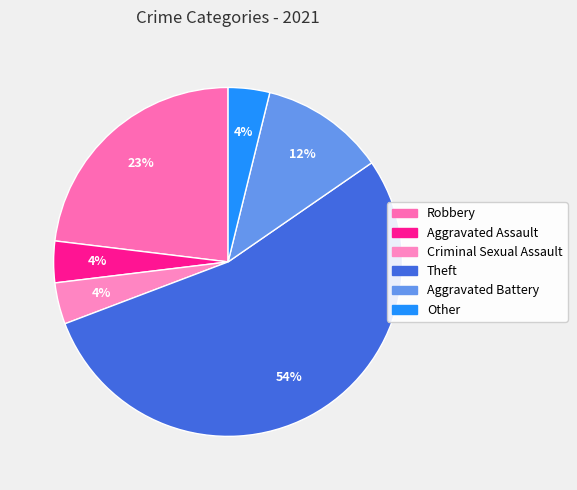

How many segments does this pie chart have?

6